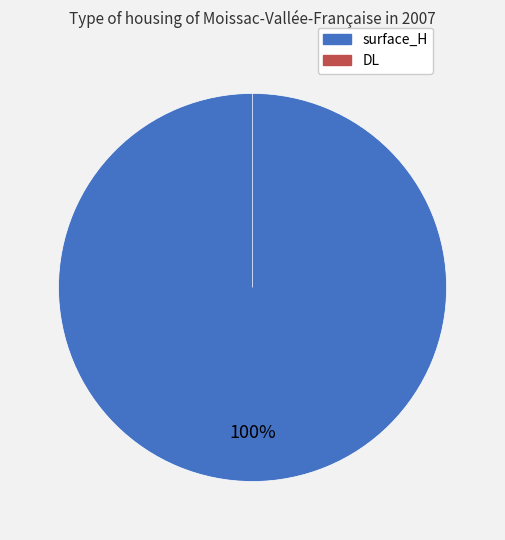

True or false: DL accounts for 0% of the total.

True